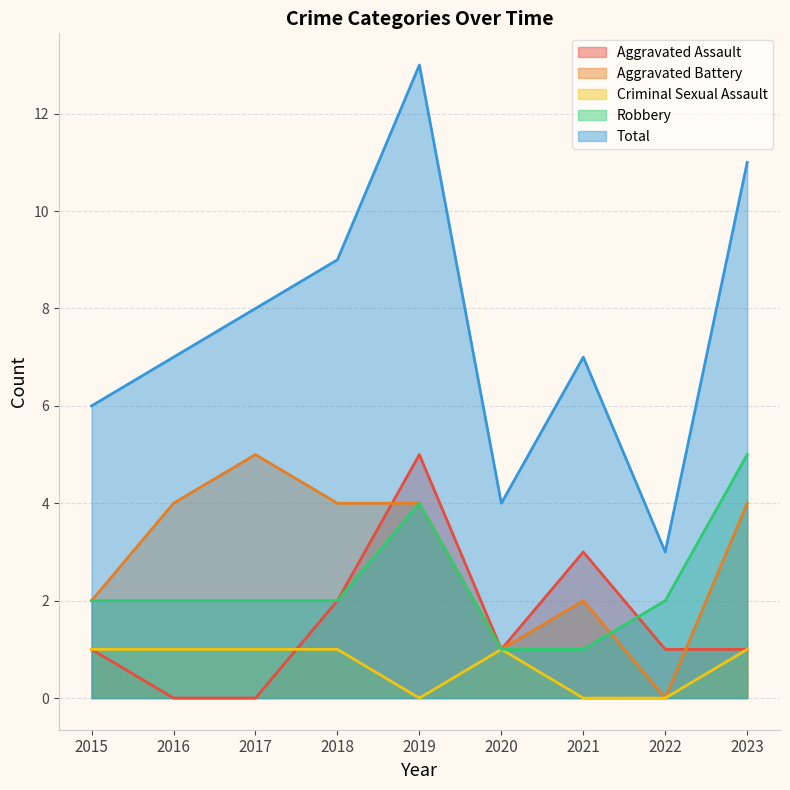

What is the difference between the highest and lowest values at 2017?

8